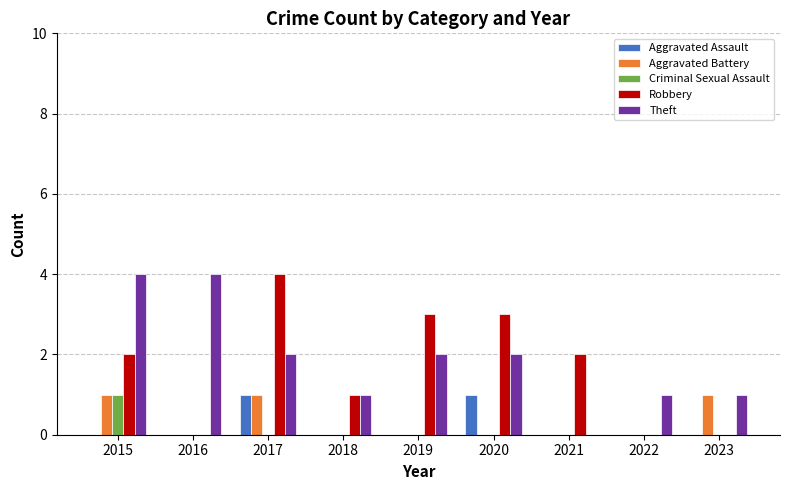

How many groups of bars are there?

9